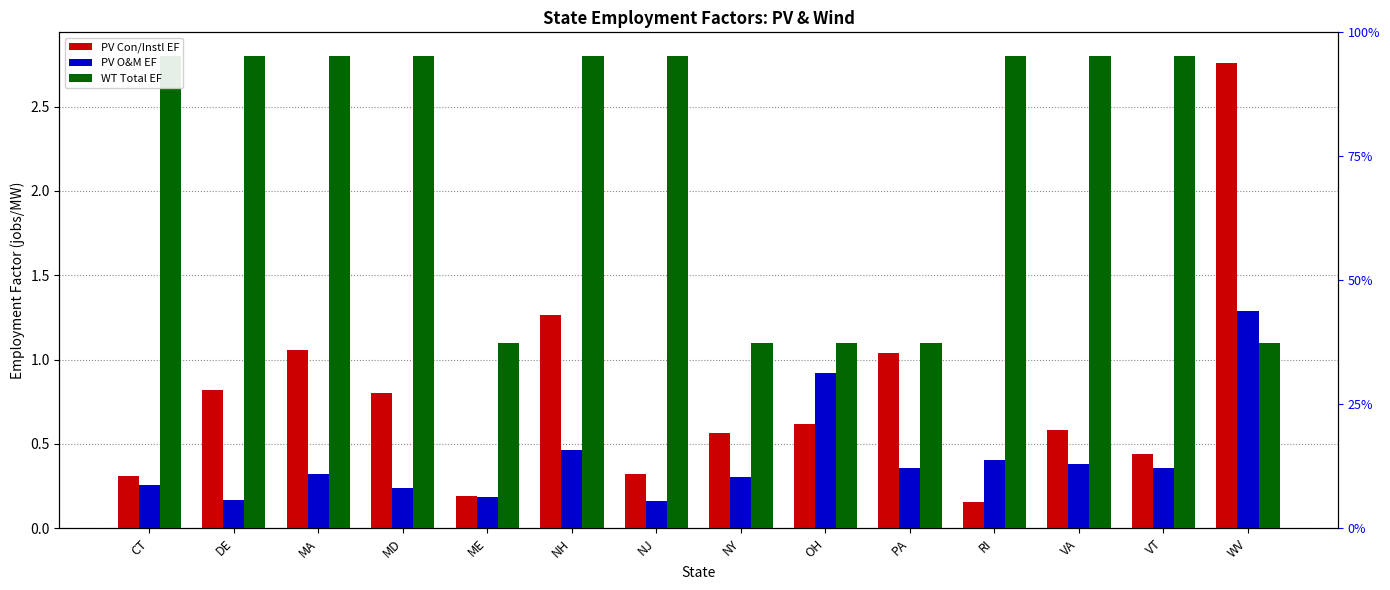

Read the PV O&M EF value at PA.

0.4